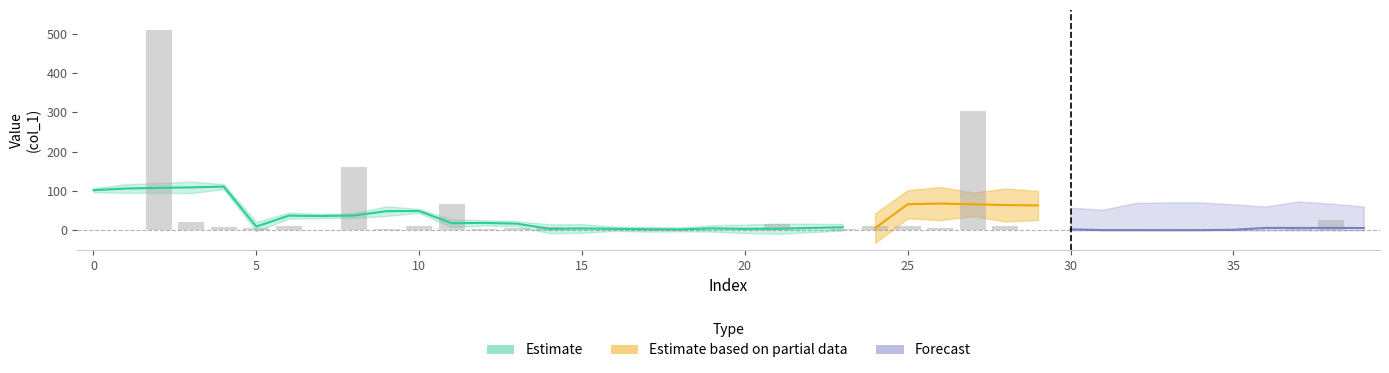

The value at 20 is 1.5. True or false?

False